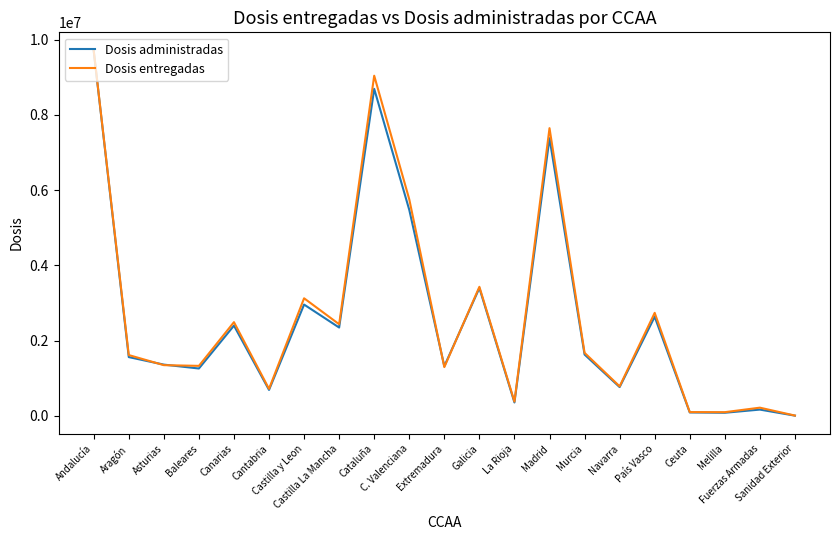

What is the greatest value displayed?

9712680